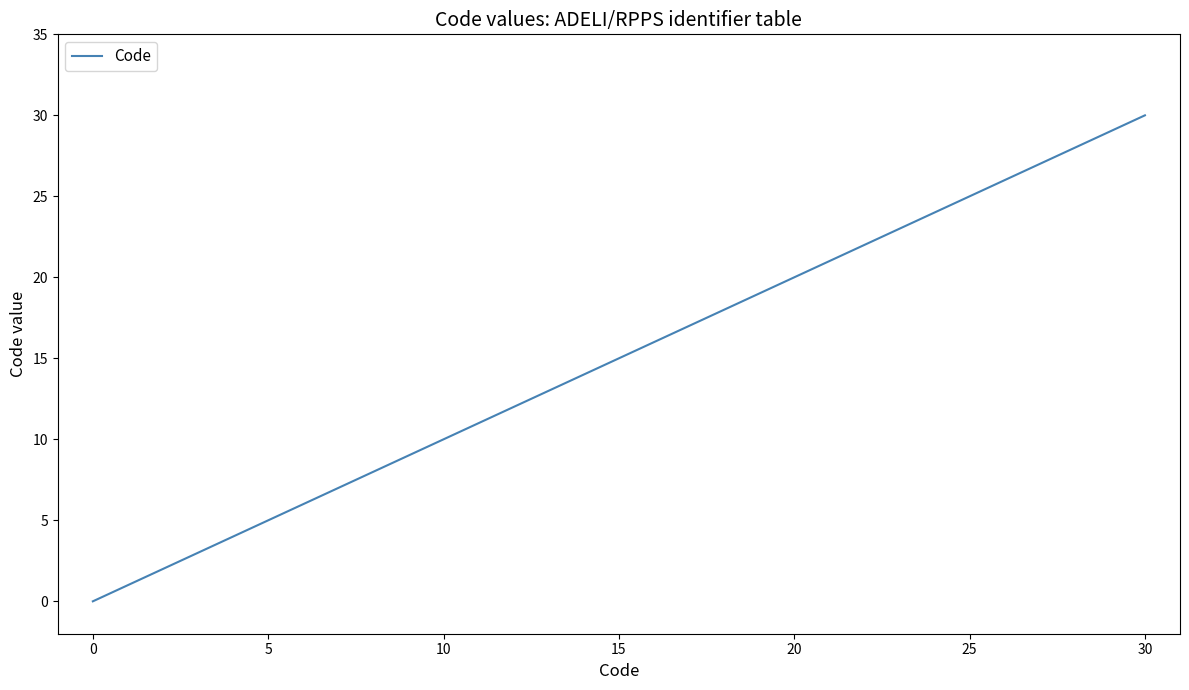

How many values are below 5?

5